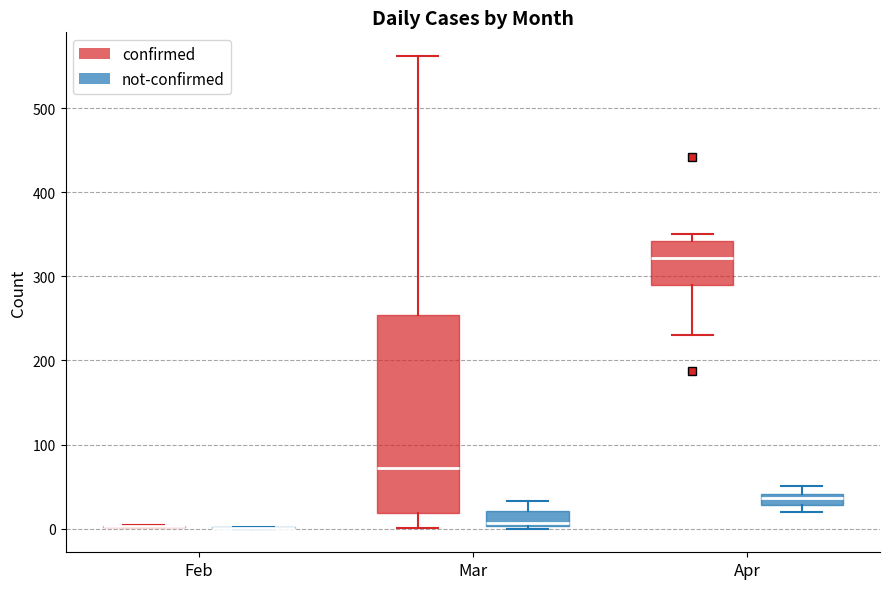

Which box is the tallest, from its lower edge to its upper edge?

Mar (confirmed)